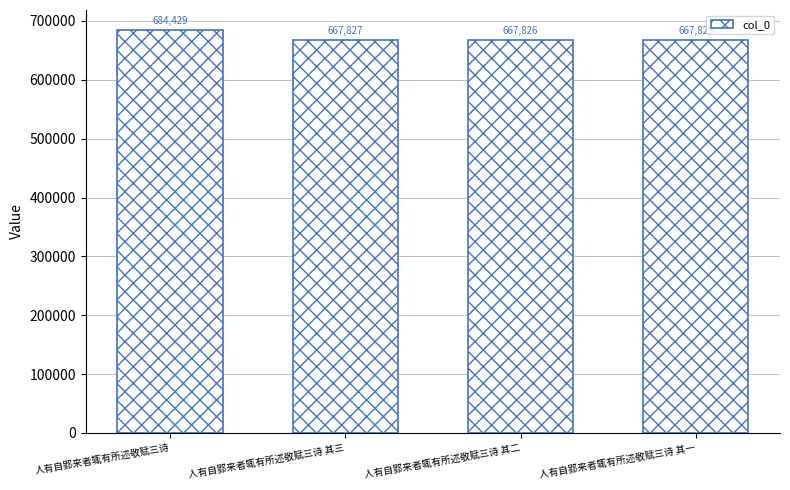

How many categories are shown in the chart?

4